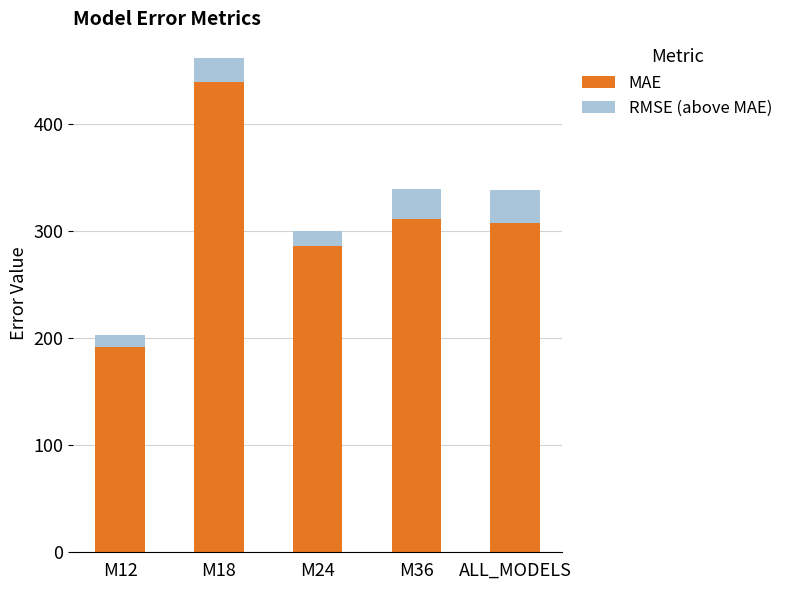

What is the lowest value of the MAE series?

191.7